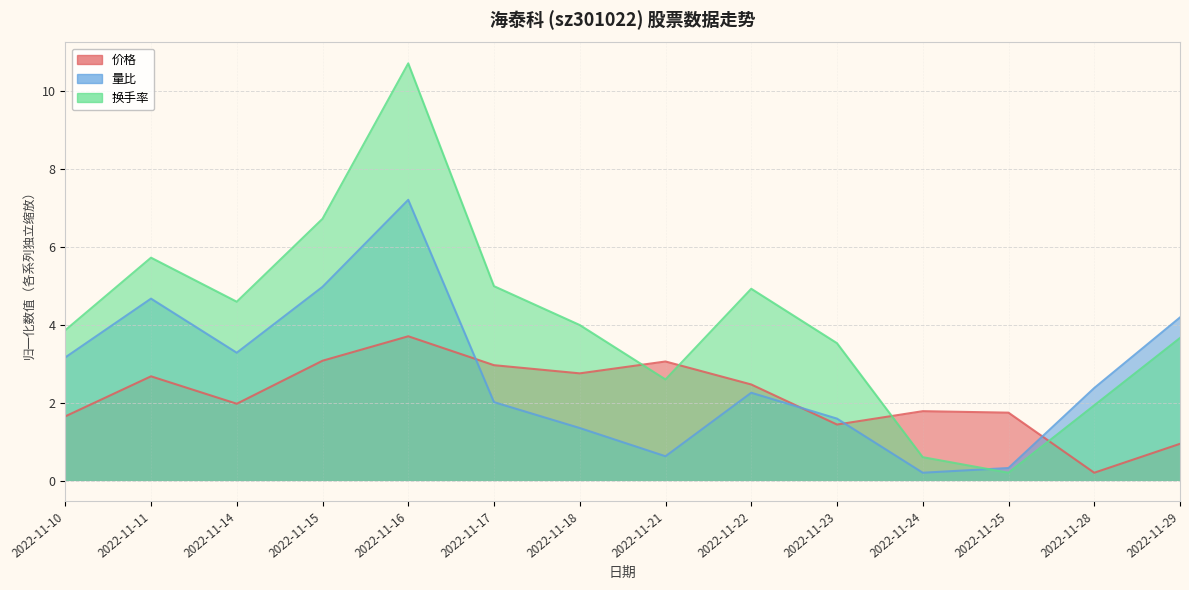

How many intersections are there between 量比 and 换手率?

1